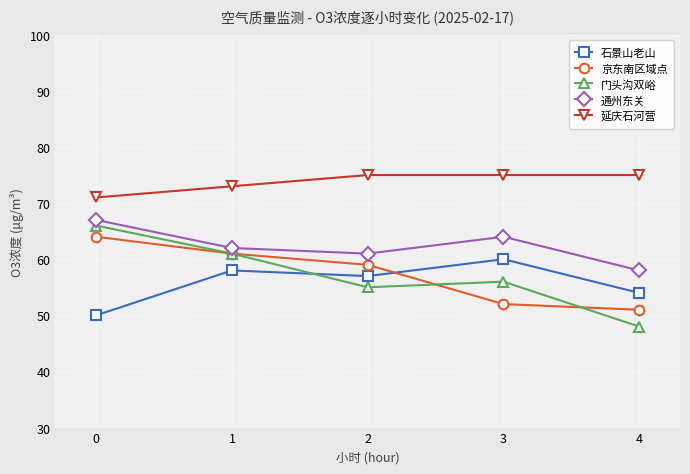

At 2, list the series in order from smallest to largest.

门头沟双峪, 石景山老山, 京东南区域点, 通州东关, 延庆石河营